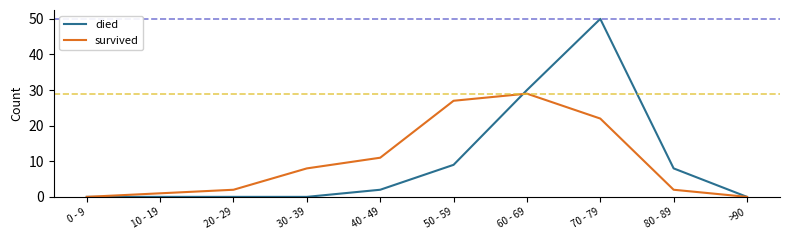

What is the maximum value for died?

50